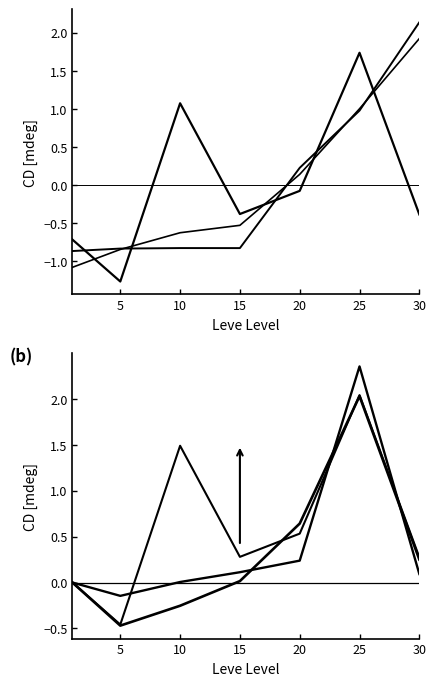

At which category does the chart reach its peak across all series?

25